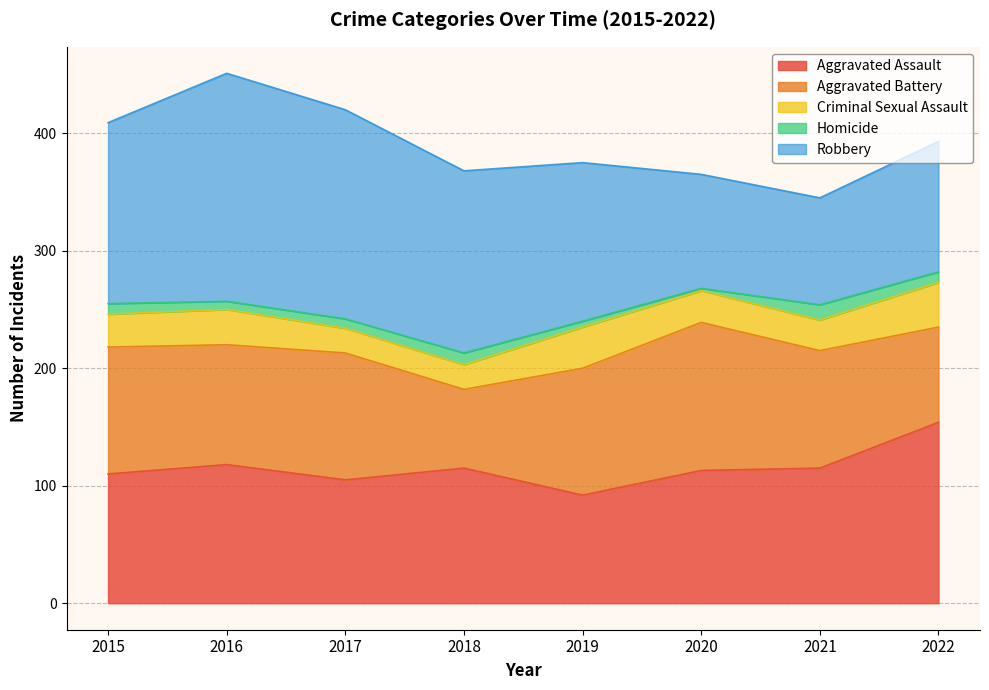

At which category is the sum across all series the highest?

2016